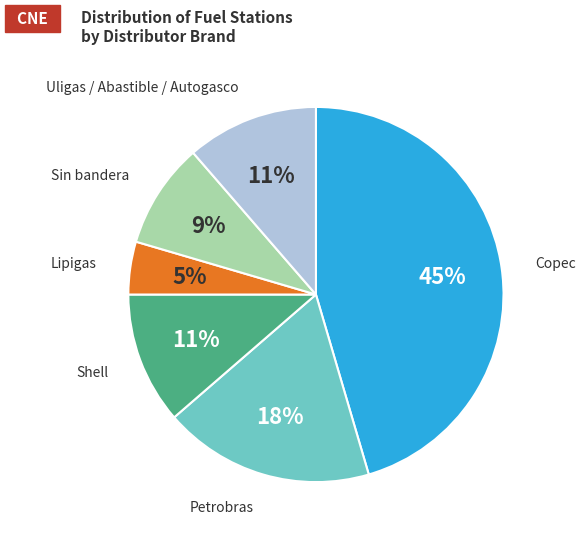

How many segments does this pie chart have?

6